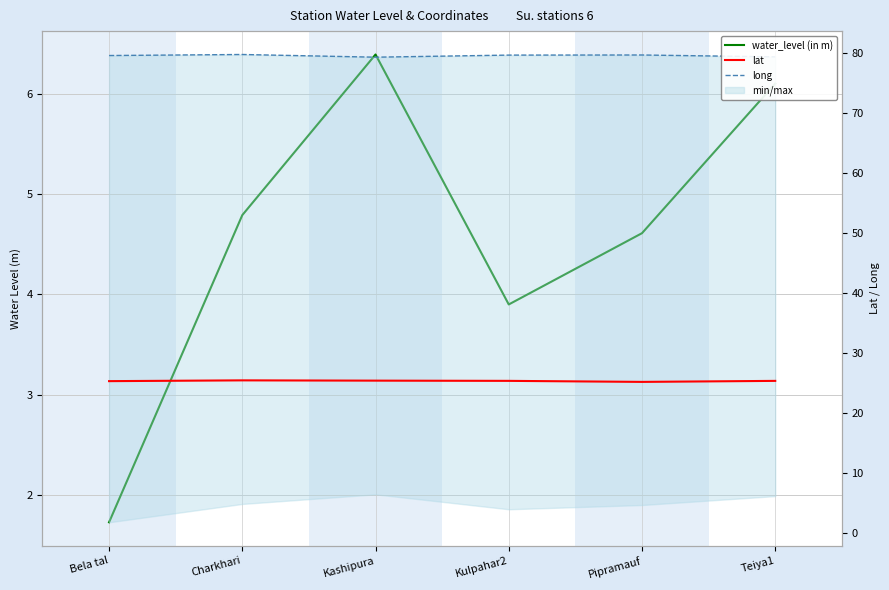

How many lat values are between 25 and 26?

6